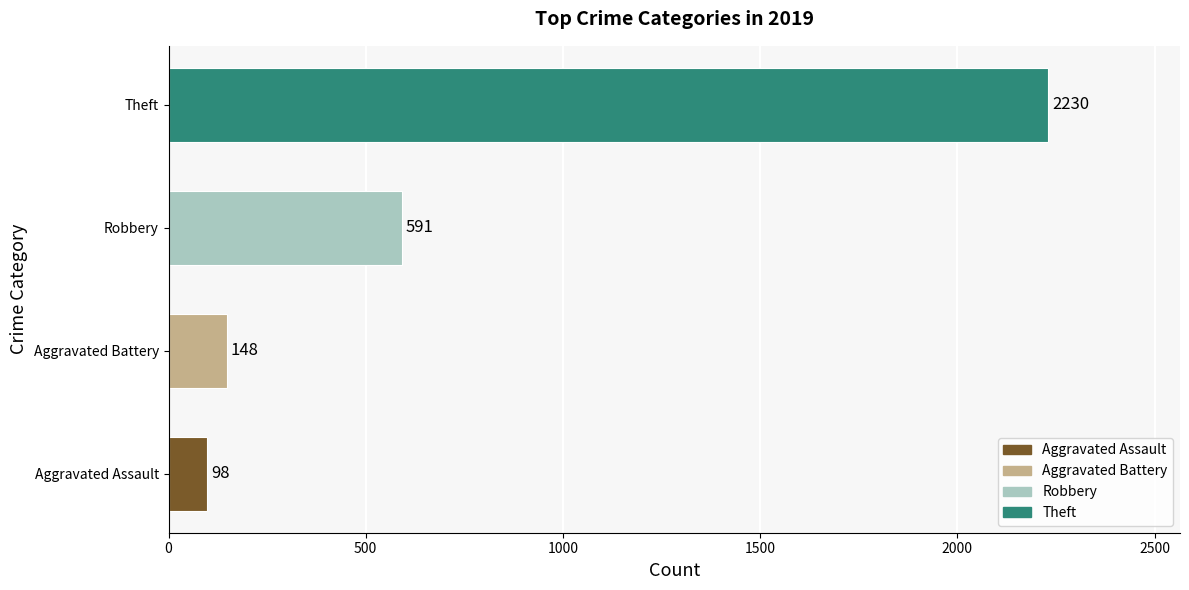

Which has a higher value, Aggravated Assault or Aggravated Battery?

Aggravated Battery